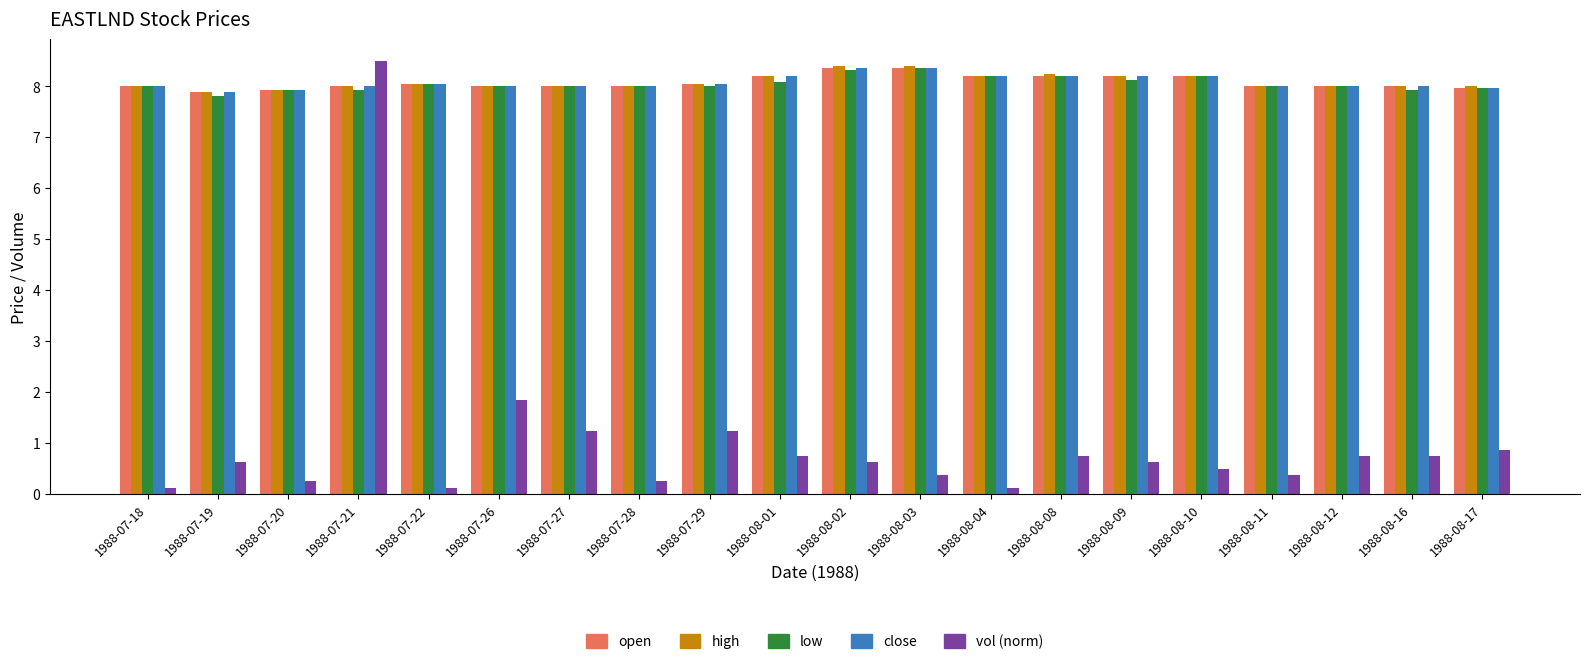

Is it true that high equals 4.7 at 1988-07-29?

False